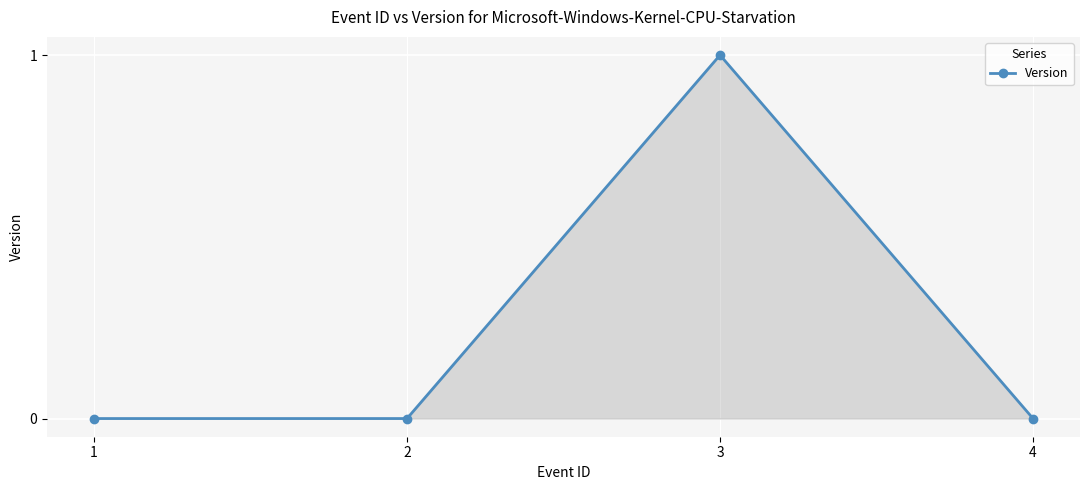

Reading right to left, transcribe all the data shown in this chart.

4=0	3=1	2=0	1=0